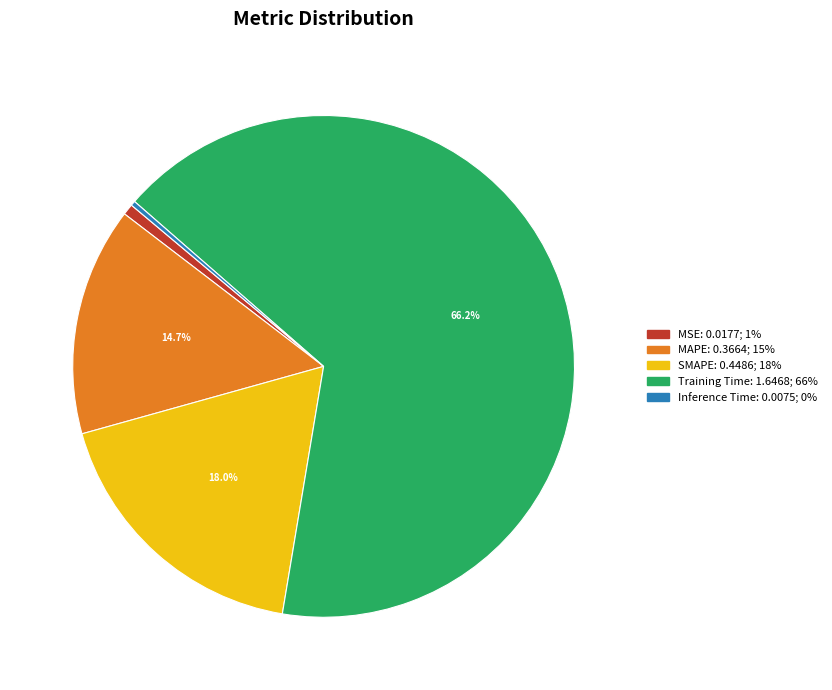

What is the majority slice?

Training Time